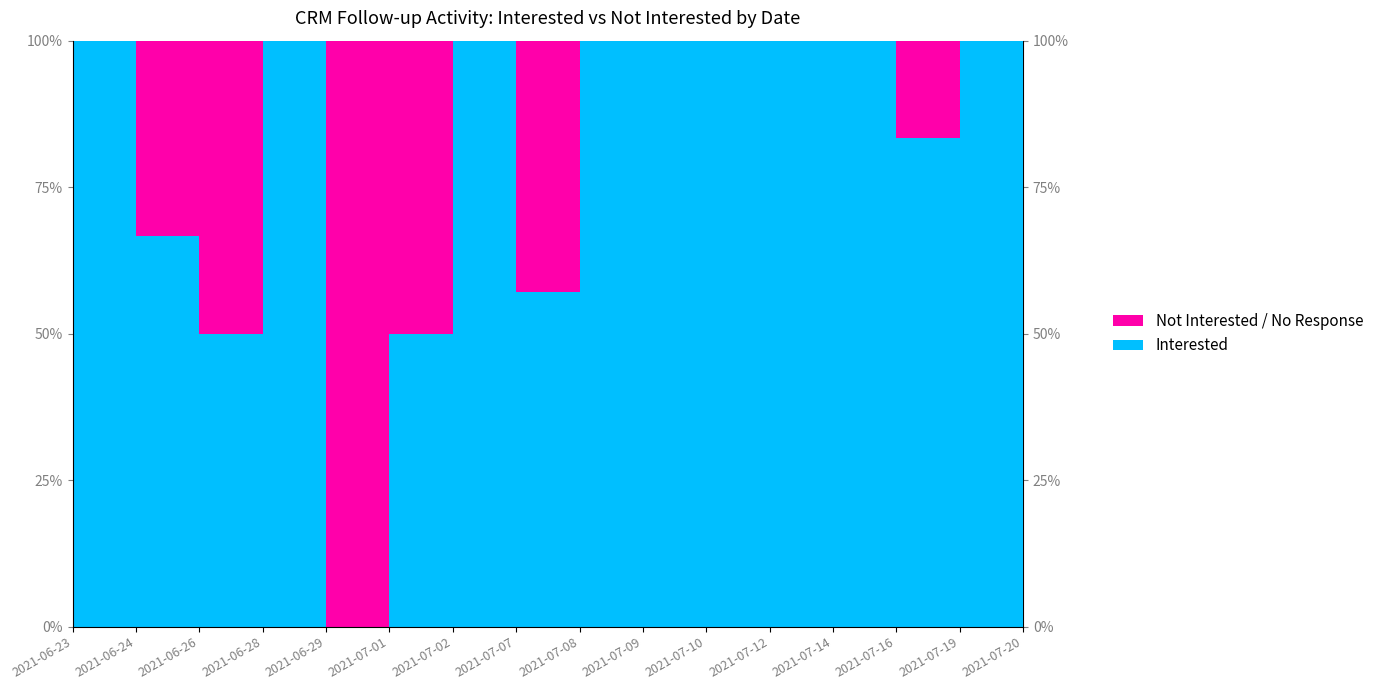

Reading left to right, extract all data points from this chart.

Interested: 2021-06-23=2	2021-06-24=2	2021-06-26=1	2021-06-28=1	2021-06-29=0	2021-07-01=1	2021-07-02=1	2021-07-07=4	2021-07-08=1	2021-07-09=1	2021-07-10=1	2021-07-12=2	2021-07-14=1	2021-07-16=5	2021-07-19=5	2021-07-20=4
Not Interested / No Response: 2021-06-23=0	2021-06-24=1	2021-06-26=1	2021-06-28=0	2021-06-29=1	2021-07-01=1	2021-07-02=0	2021-07-07=3	2021-07-08=0	2021-07-09=0	2021-07-10=0	2021-07-12=0	2021-07-14=0	2021-07-16=1	2021-07-19=0	2021-07-20=0